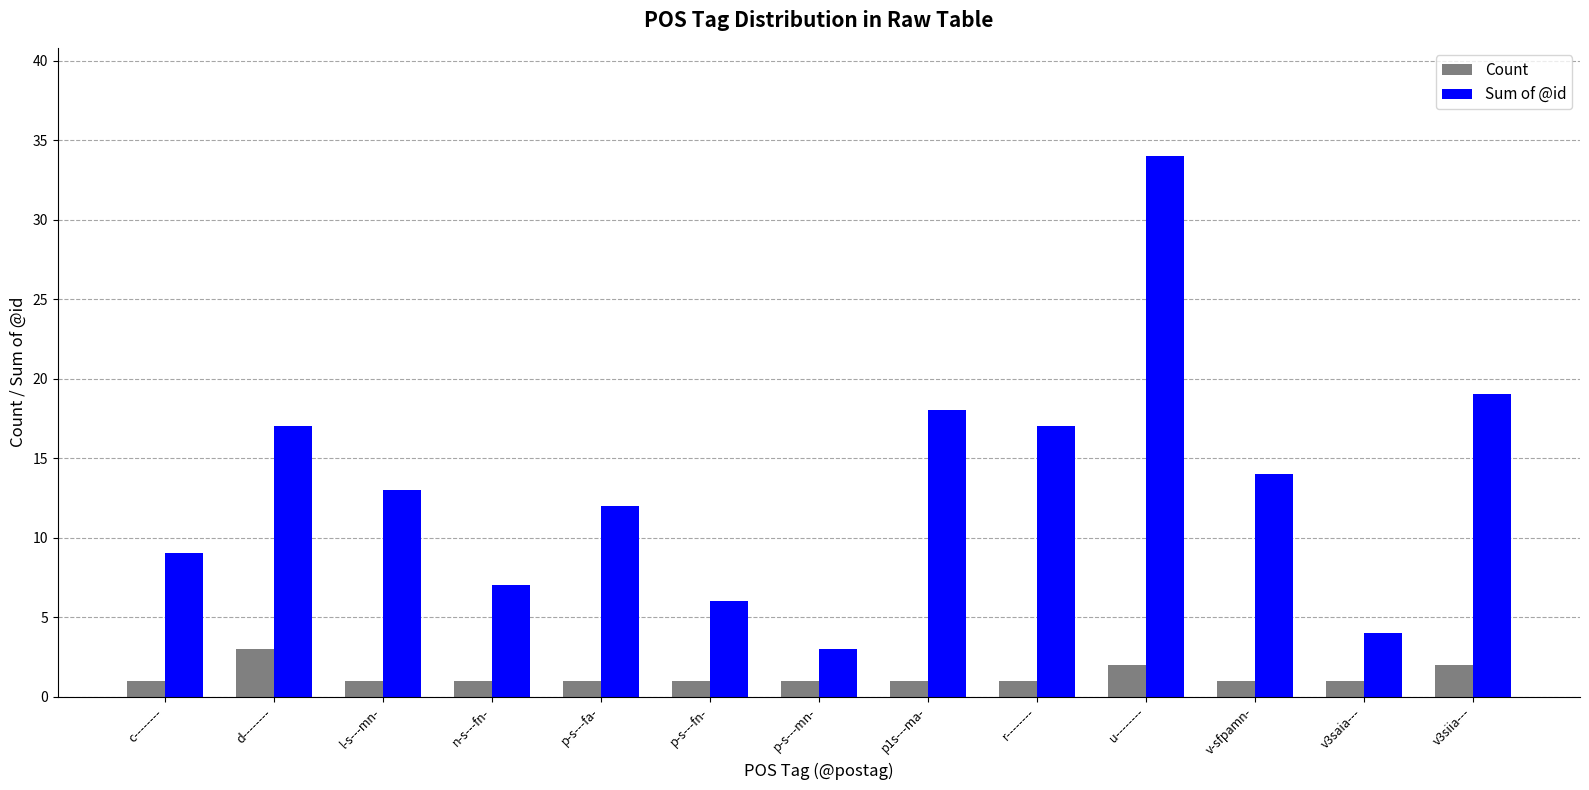

Which series has the widest spread of values?

Sum of @id